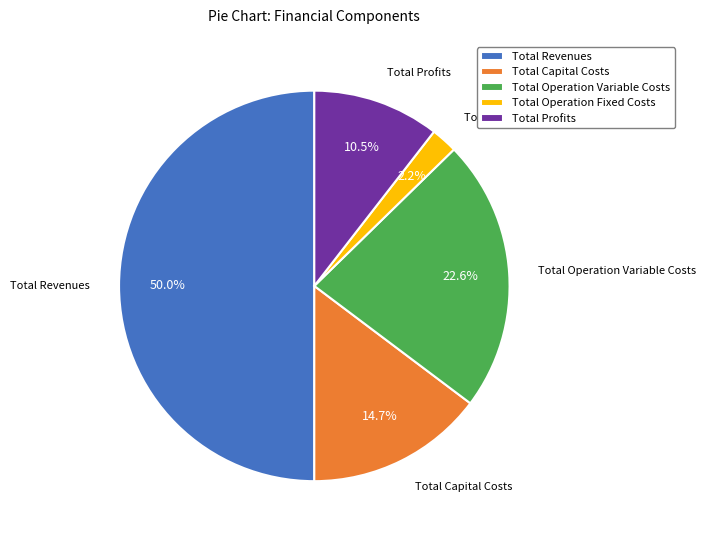

To the nearest percent, what is the average slice percentage?

20%